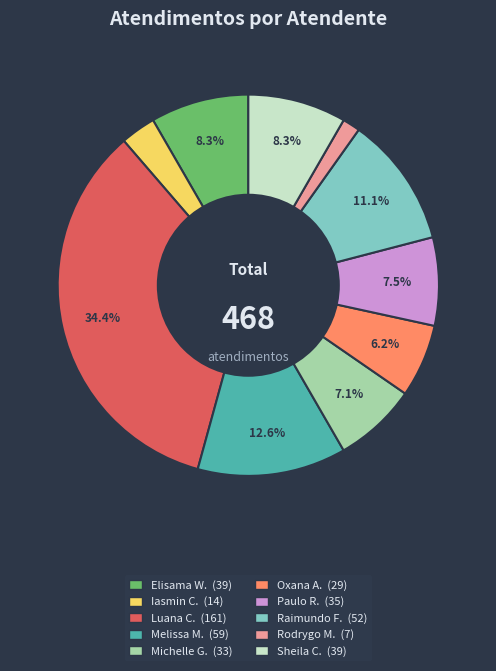

Count the number of slices in the pie.

10